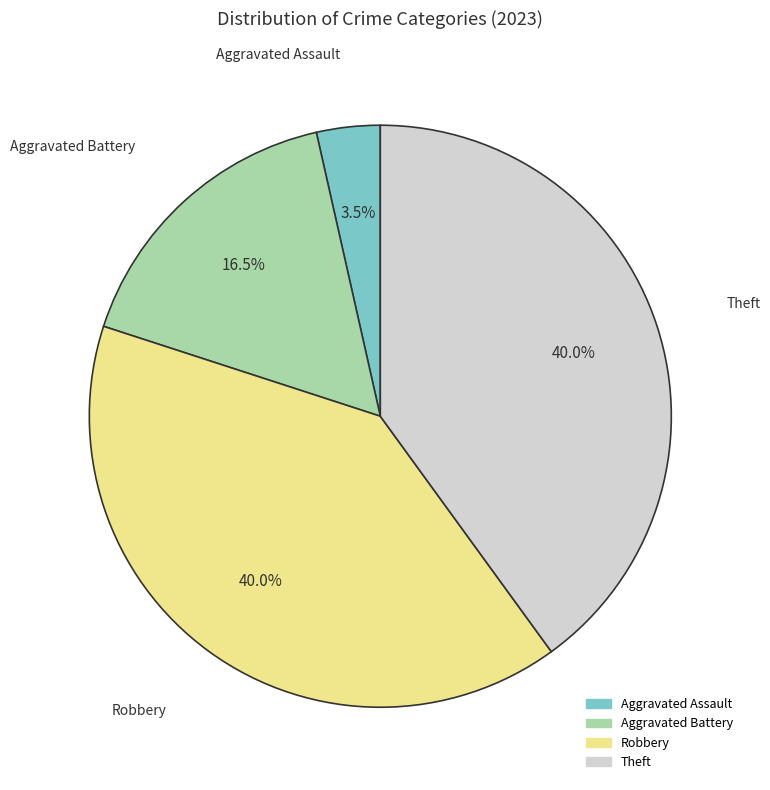

Do Robbery and Aggravated Assault together represent more than half of the pie?

No